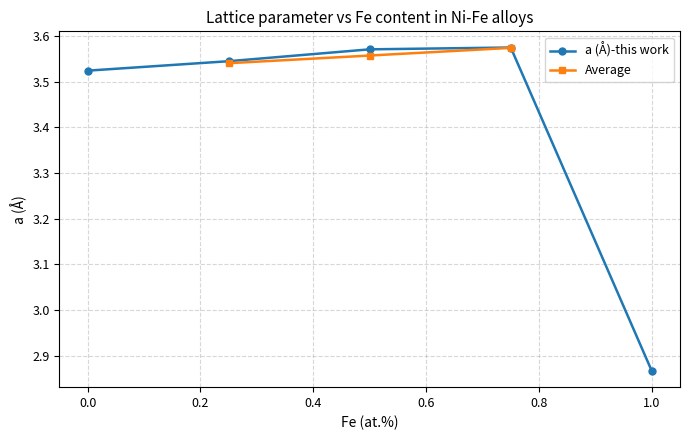

Which category has the lowest value in the a (Å)-this work series?

1.0